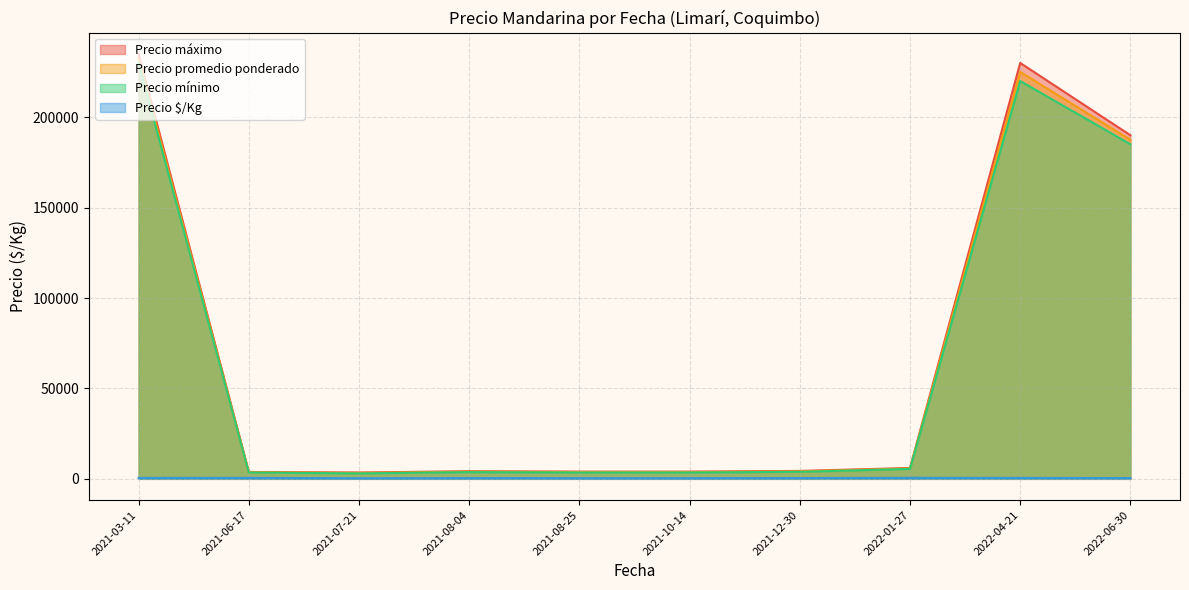

What is the total value across all series at 2021-08-25?

11625.0